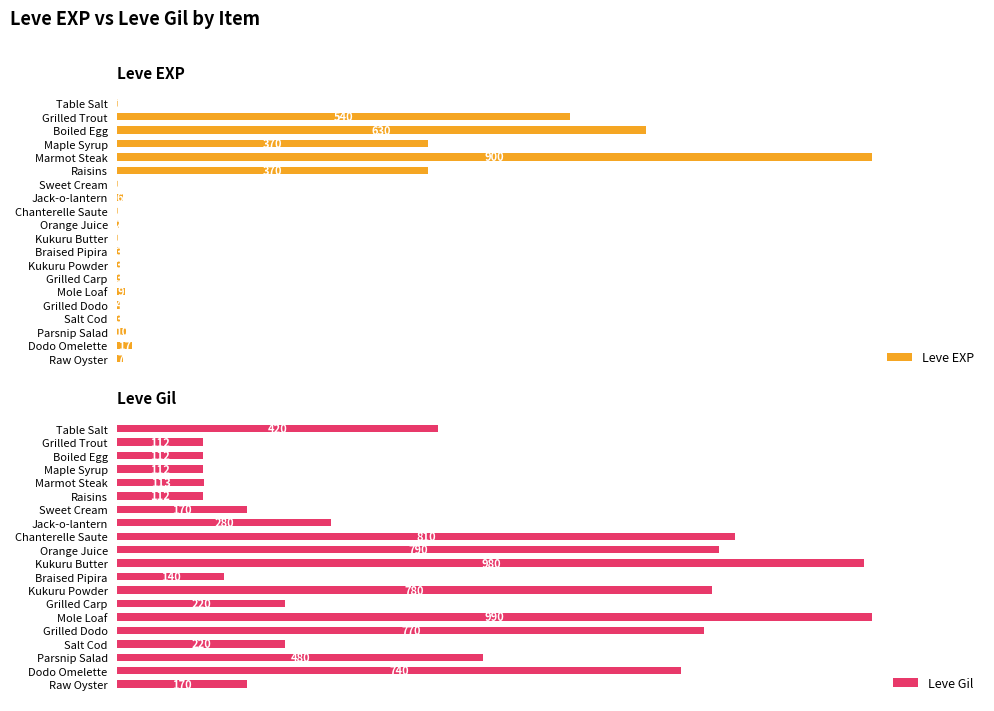

Count the number of categories in the chart.

20